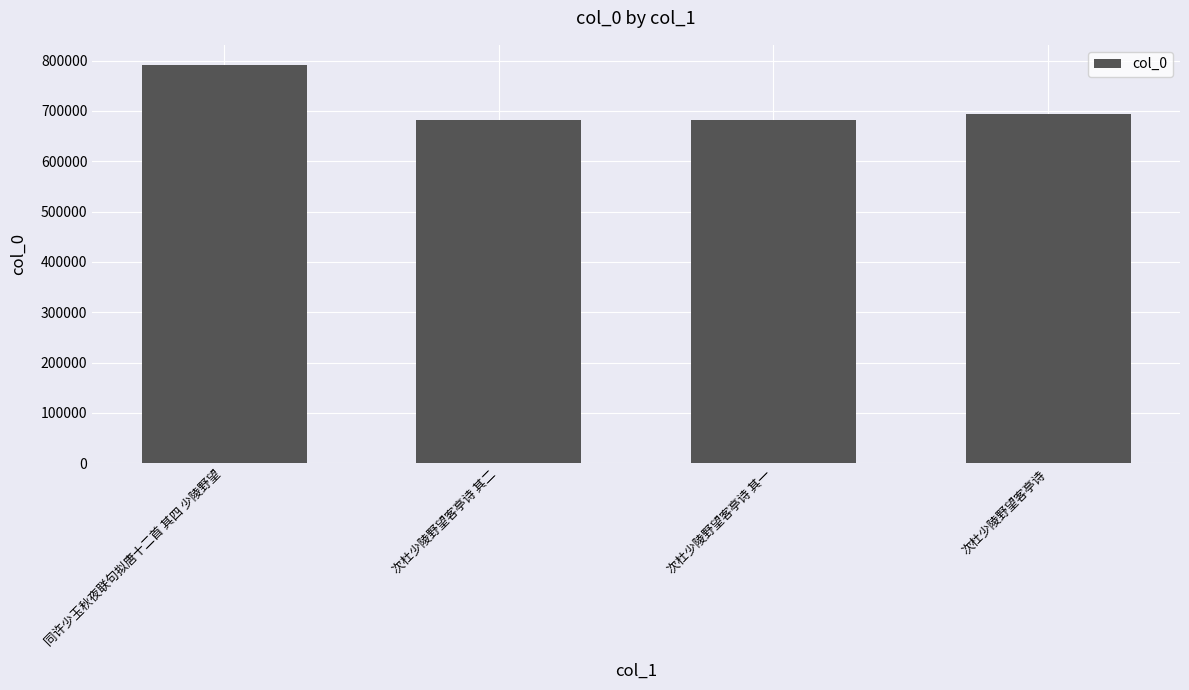

What is the smallest value displayed?

681018